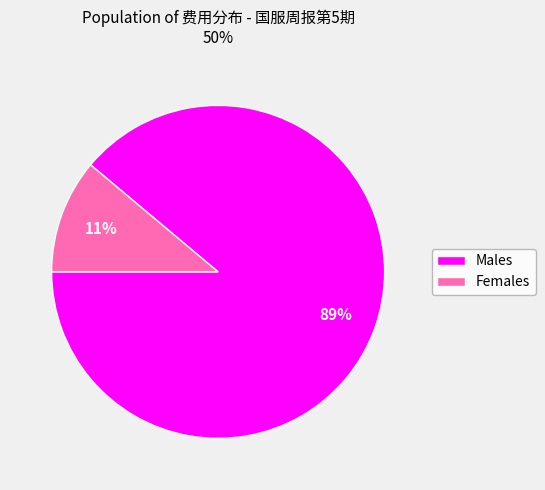

To the nearest percent, what is the average slice percentage?

50%